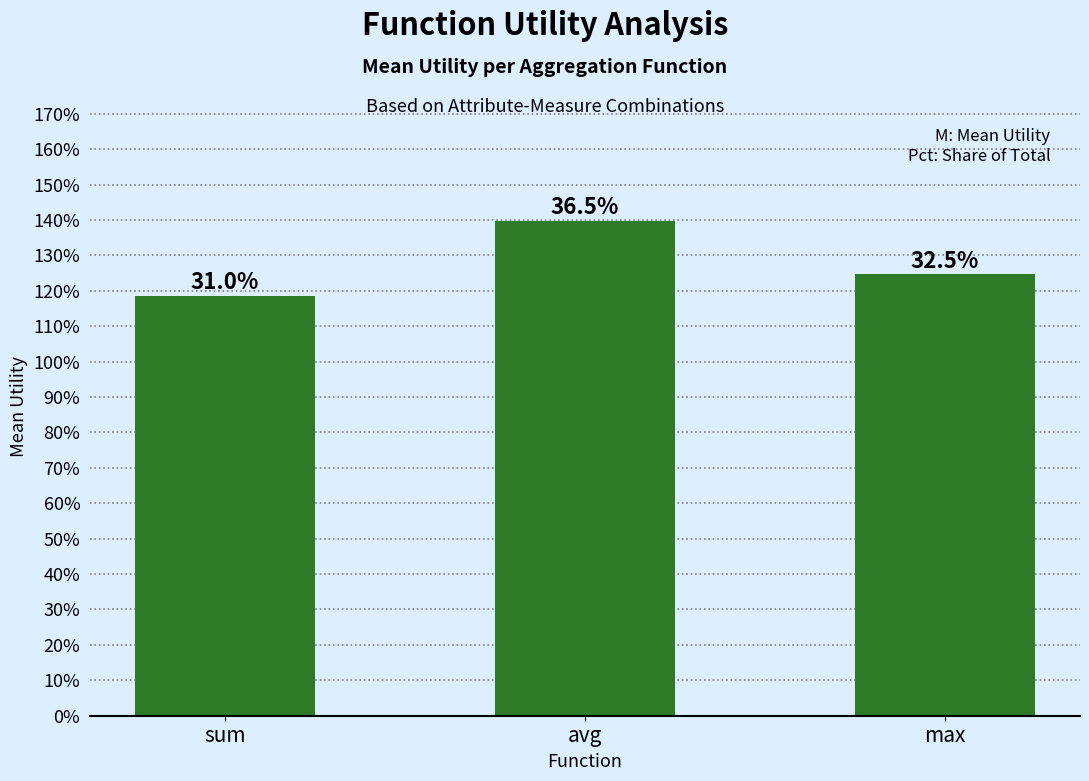

Which label corresponds to the largest value in the chart?

avg